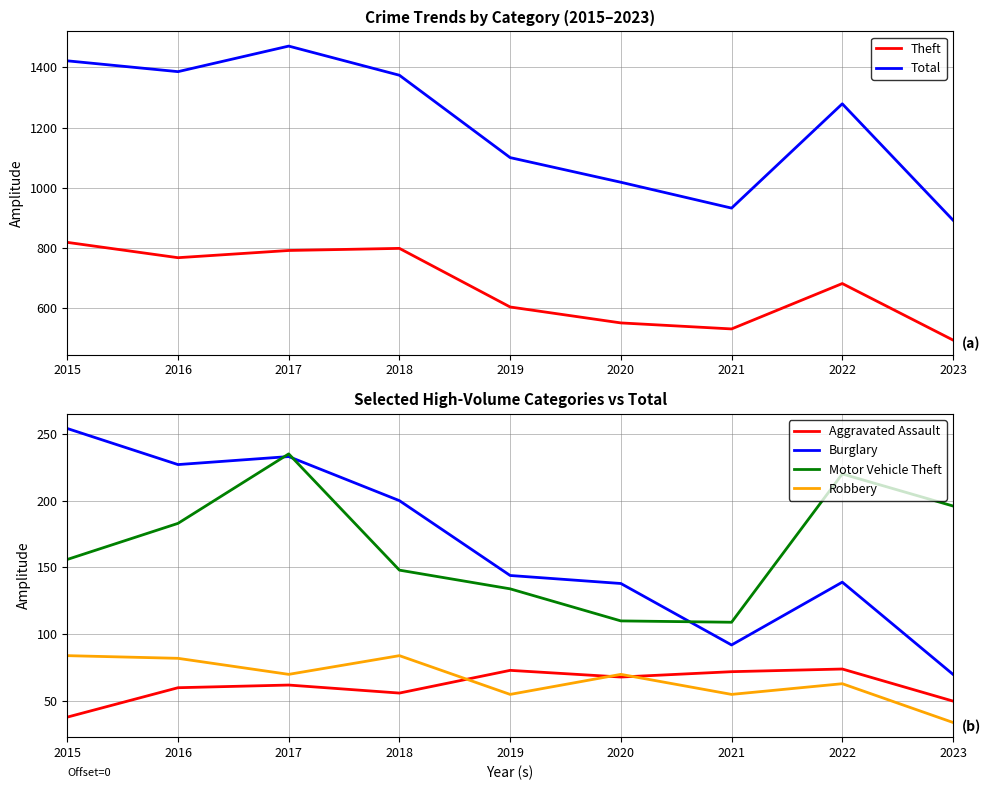

What is the sum of the Burglary values at 2017 and 2022?

372